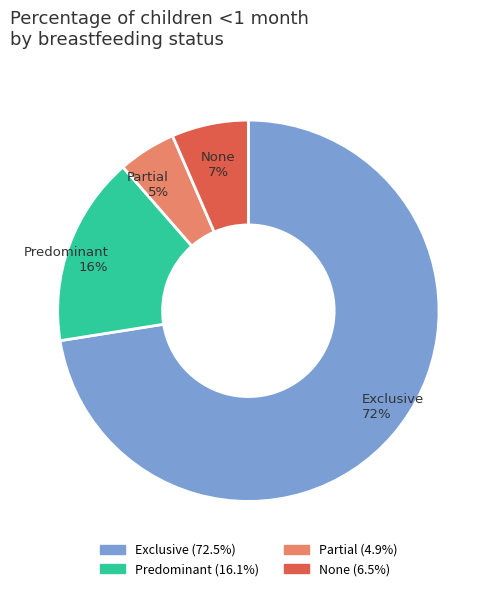

To the nearest percent, what is the difference between the Exclusive and Predominant slice percentages?

56%